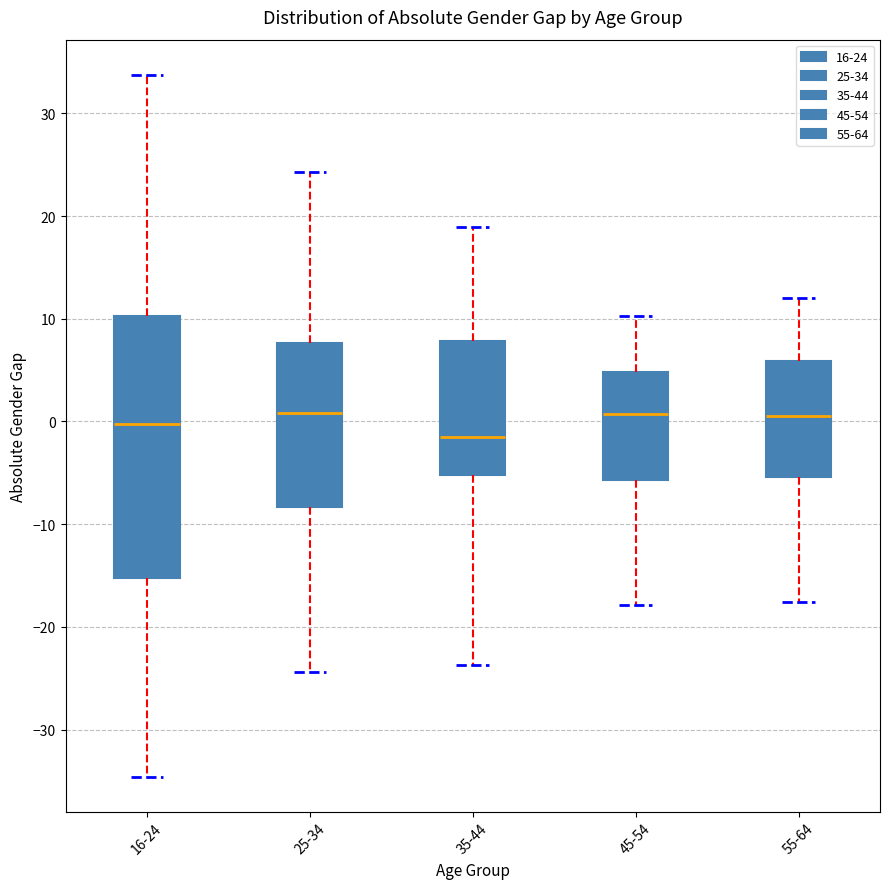

Reading left to right, read every box against the y-axis: the position of its median line, the range the box covers, and the ends of its whiskers. The values are not printed on the chart, so give them approximately, as read against the axis.

16-24: median 0, box -15 to 10, whiskers -35 to 34
25-34: median 1, box -8 to 8, whiskers -24 to 24
35-44: median -2, box -5 to 8, whiskers -24 to 19
45-54: median 1, box -6 to 5, whiskers -18 to 10
55-64: median 1, box -5 to 6, whiskers -18 to 12